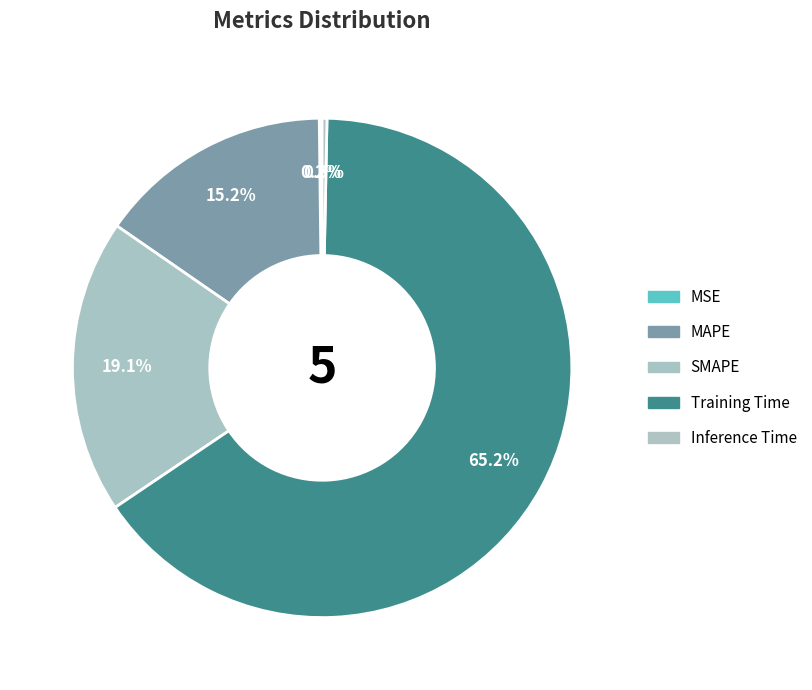

Rank the categories by value from lowest to highest.

MSE, Inference Time, MAPE, SMAPE, Training Time